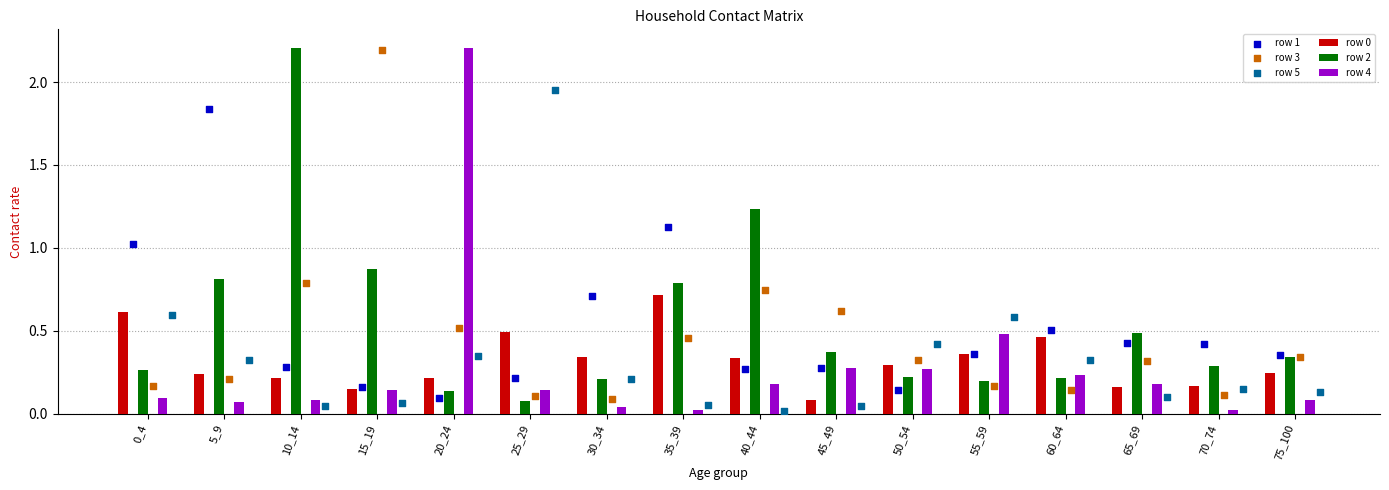

Which series has the largest total across all categories?

row 2